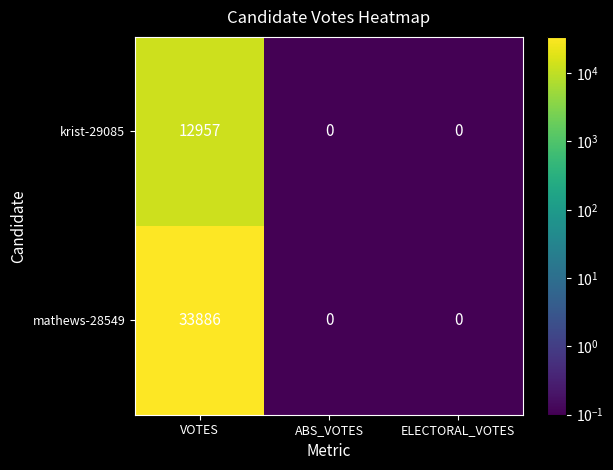

True or false: krist-29085 has a value of 12957 at VOTES.

True